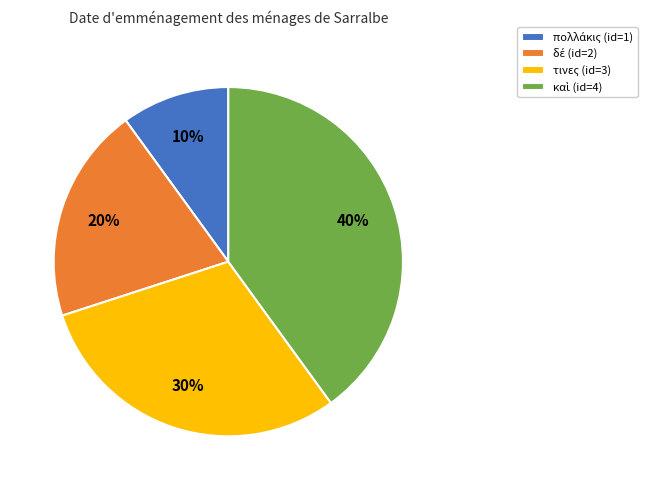

To the nearest percent, what is the average slice percentage?

25%